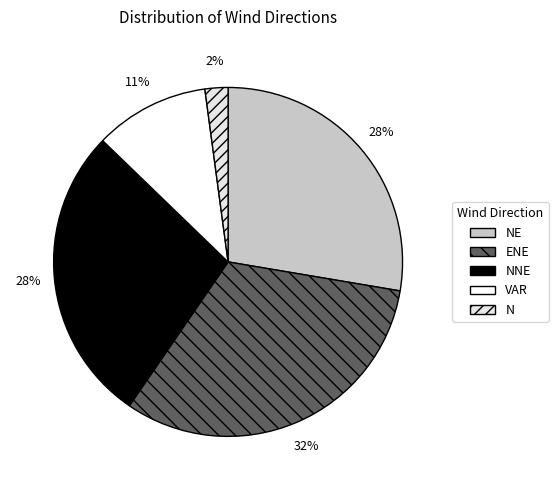

How many segments does this pie chart have?

5